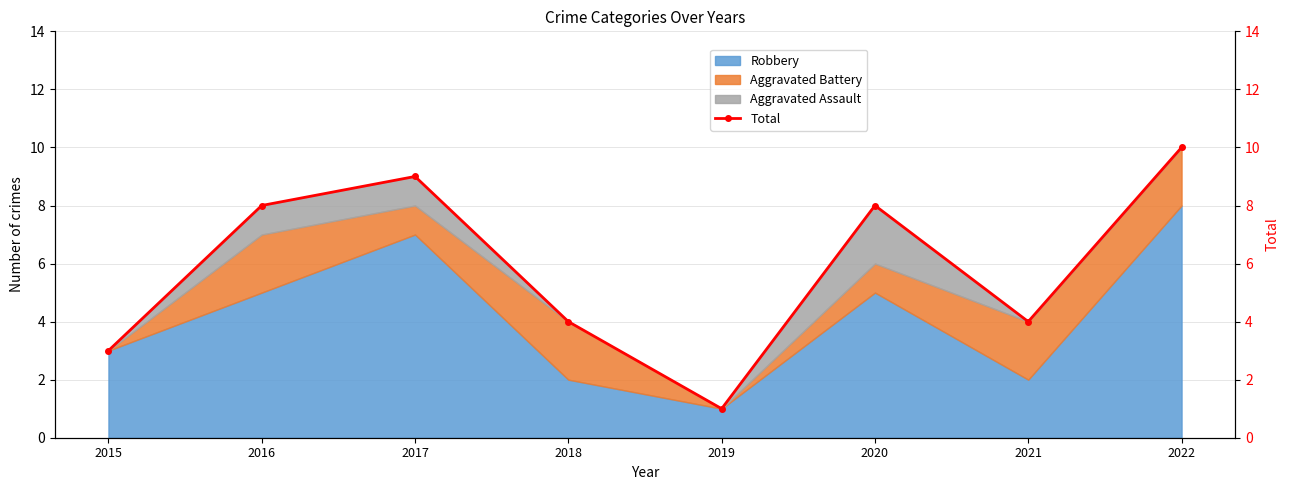

List the labels in order of value, smallest first.

2019, 2015, 2018, 2021, 2016, 2020, 2017, 2022